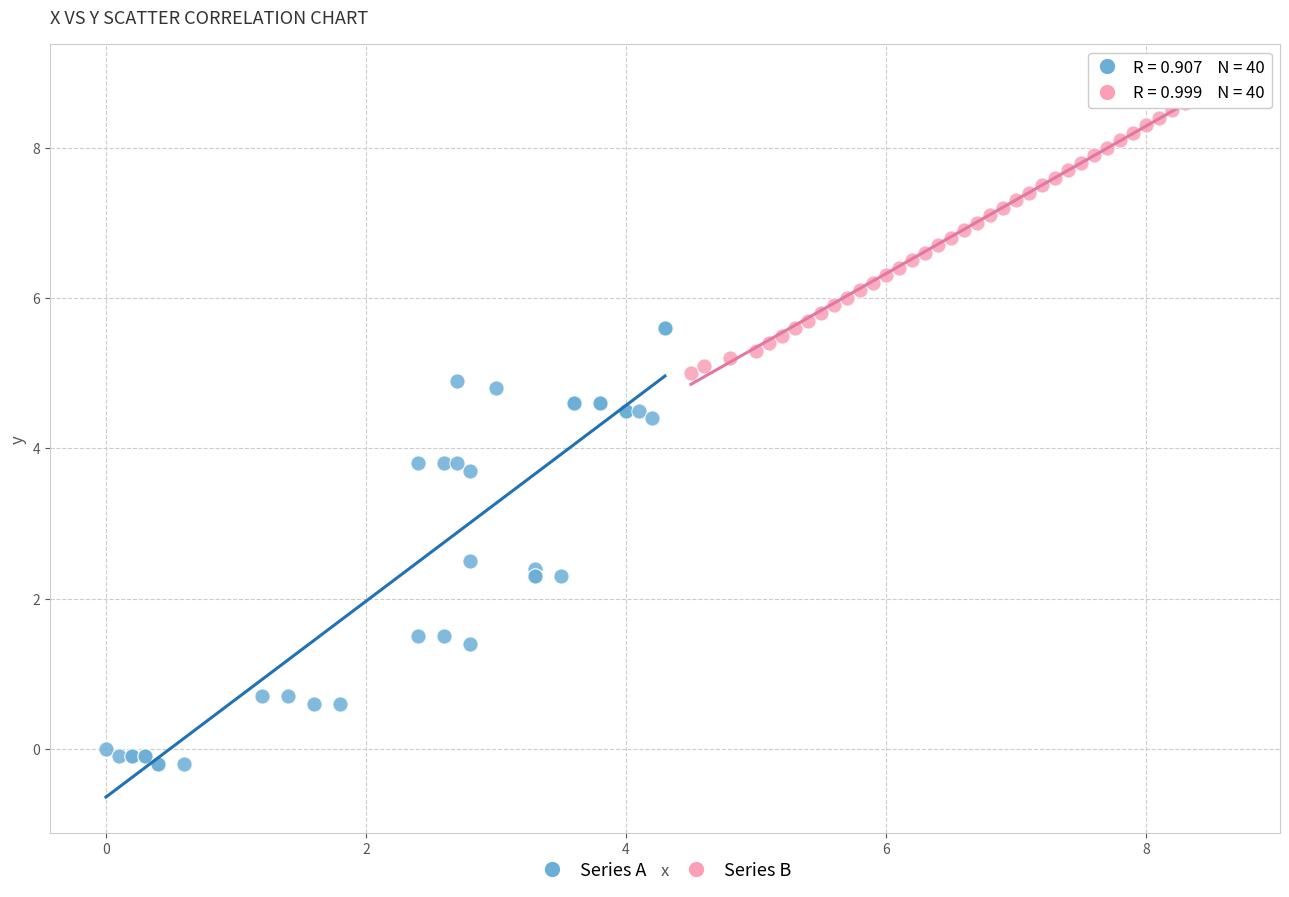

Which series contains the highest Y value?

Series B